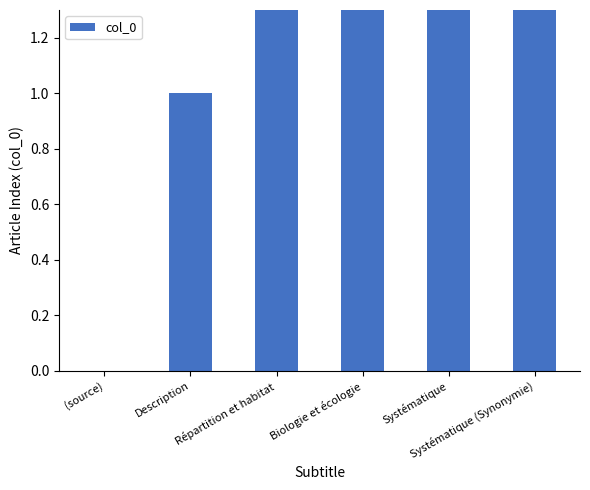

What is the greatest value displayed?

5